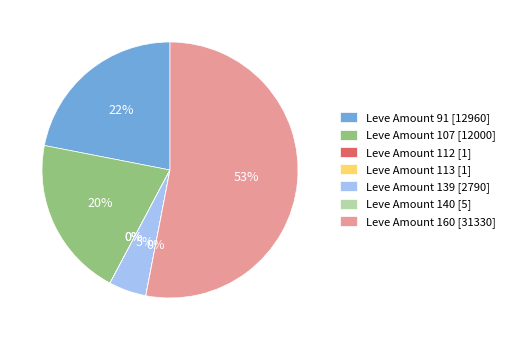

Is it true that Leve Amount 160 [31330] is 42% of the pie?

False